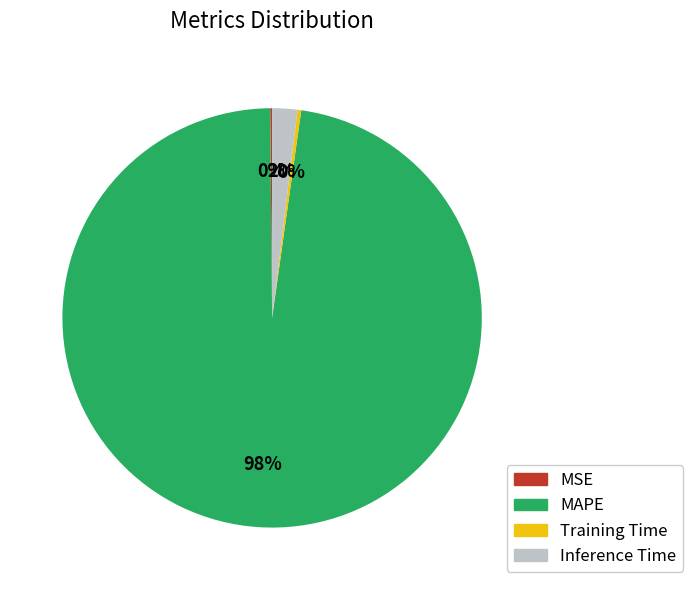

To the nearest percent, what is the average slice percentage?

25%